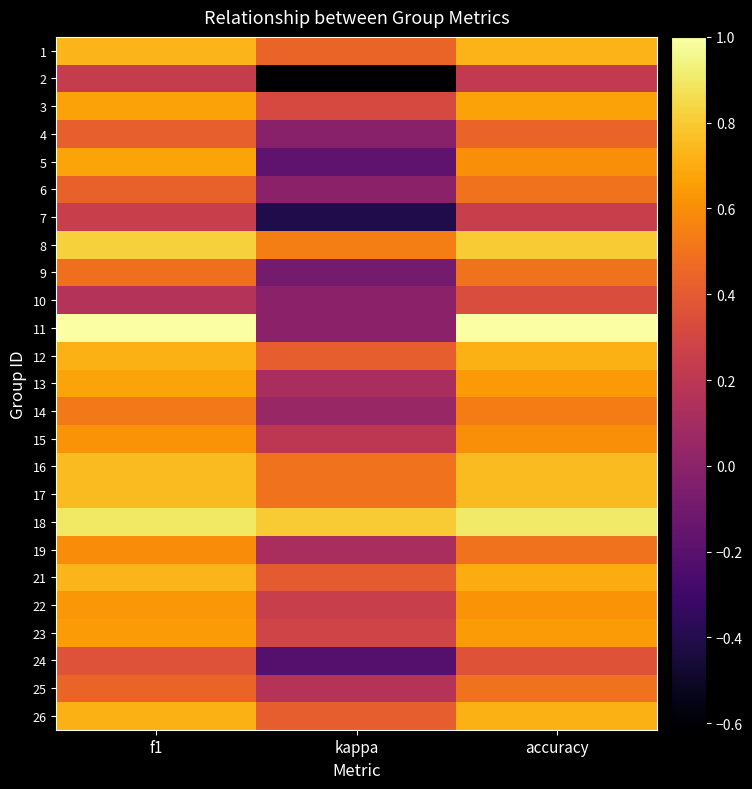

At which category is the sum across all series the highest?

accuracy